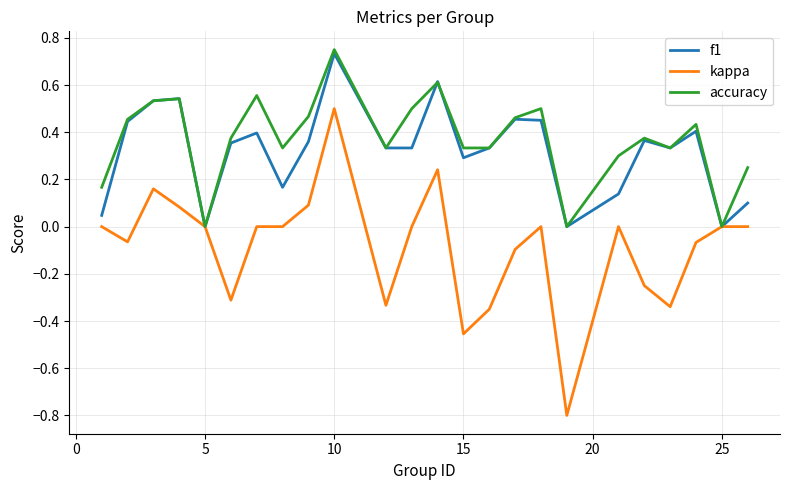

Which series has the largest range (max minus min)?

kappa